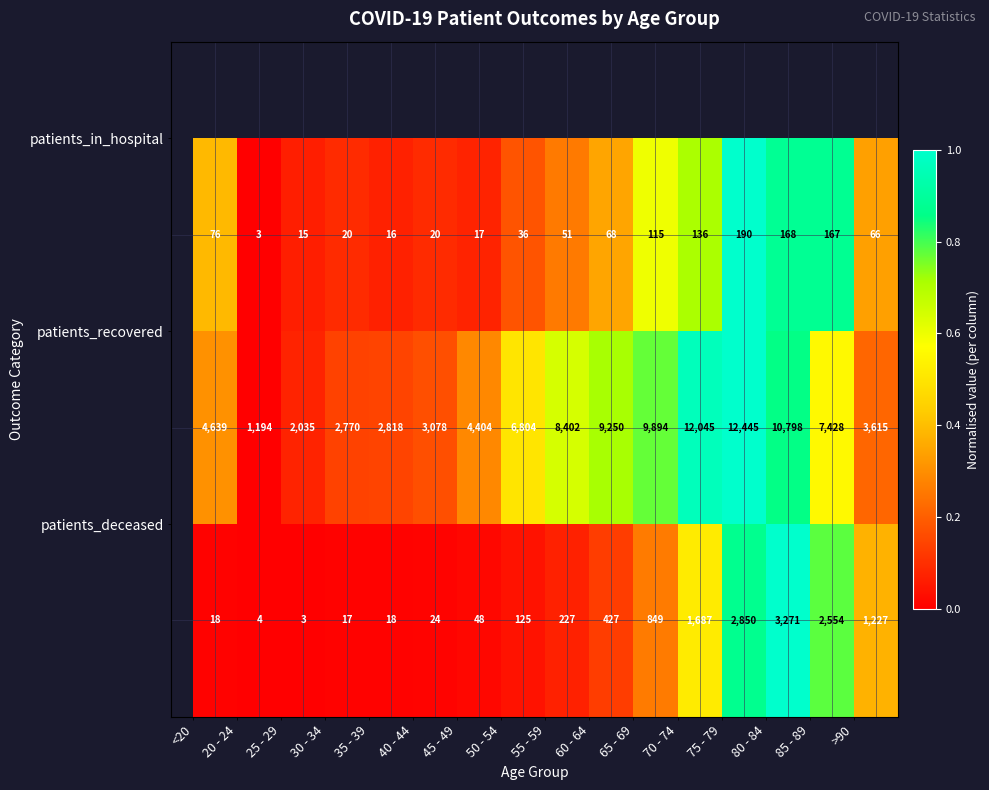

At how many categories does at least one series exceed 5546?

8